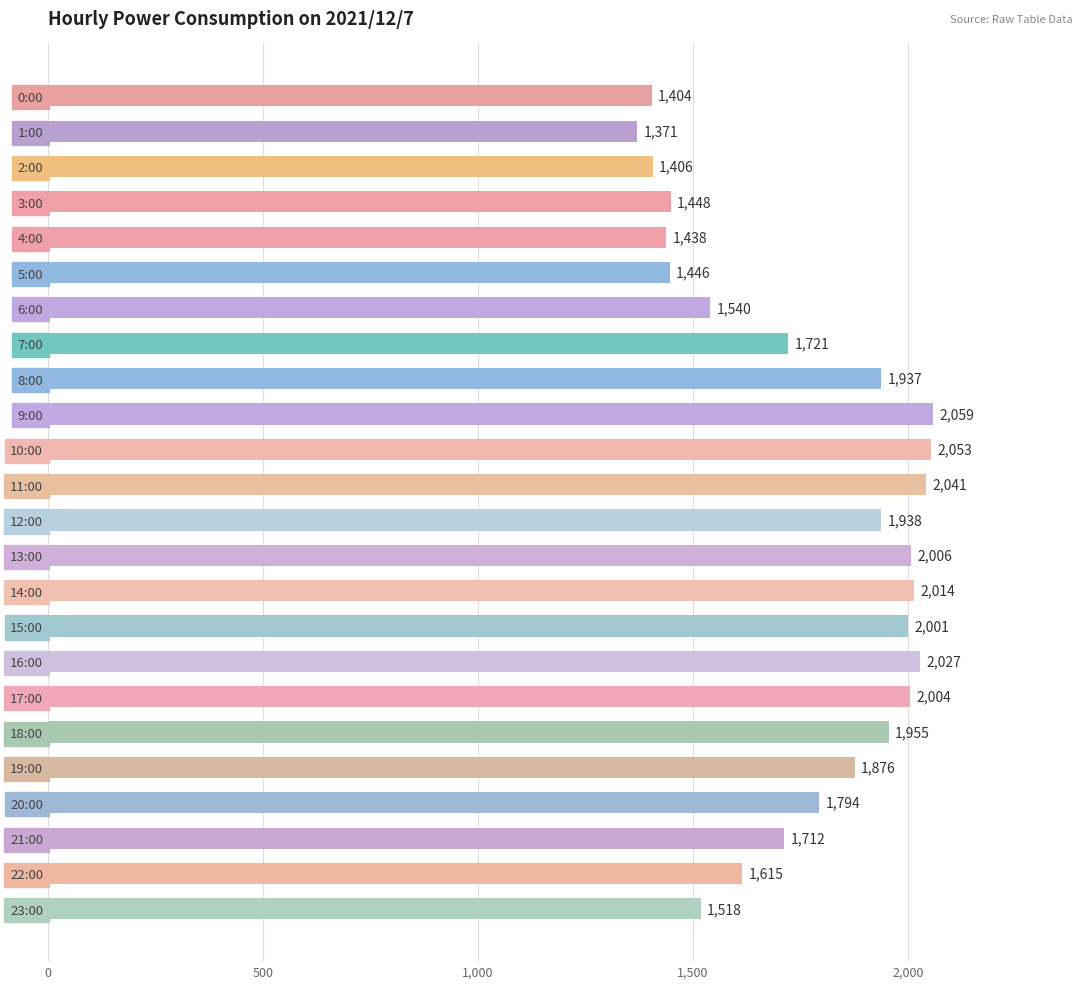

What is the difference between the second highest and second lowest values?

649